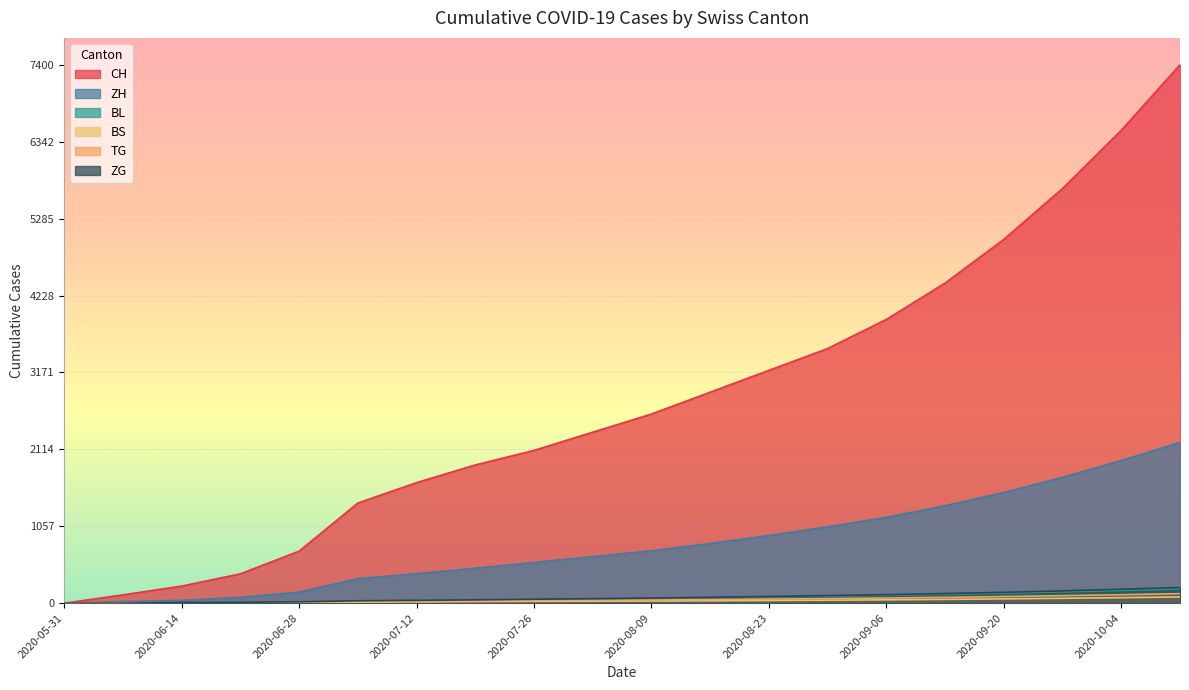

Which label corresponds to the largest value in the chart?

2020-10-11